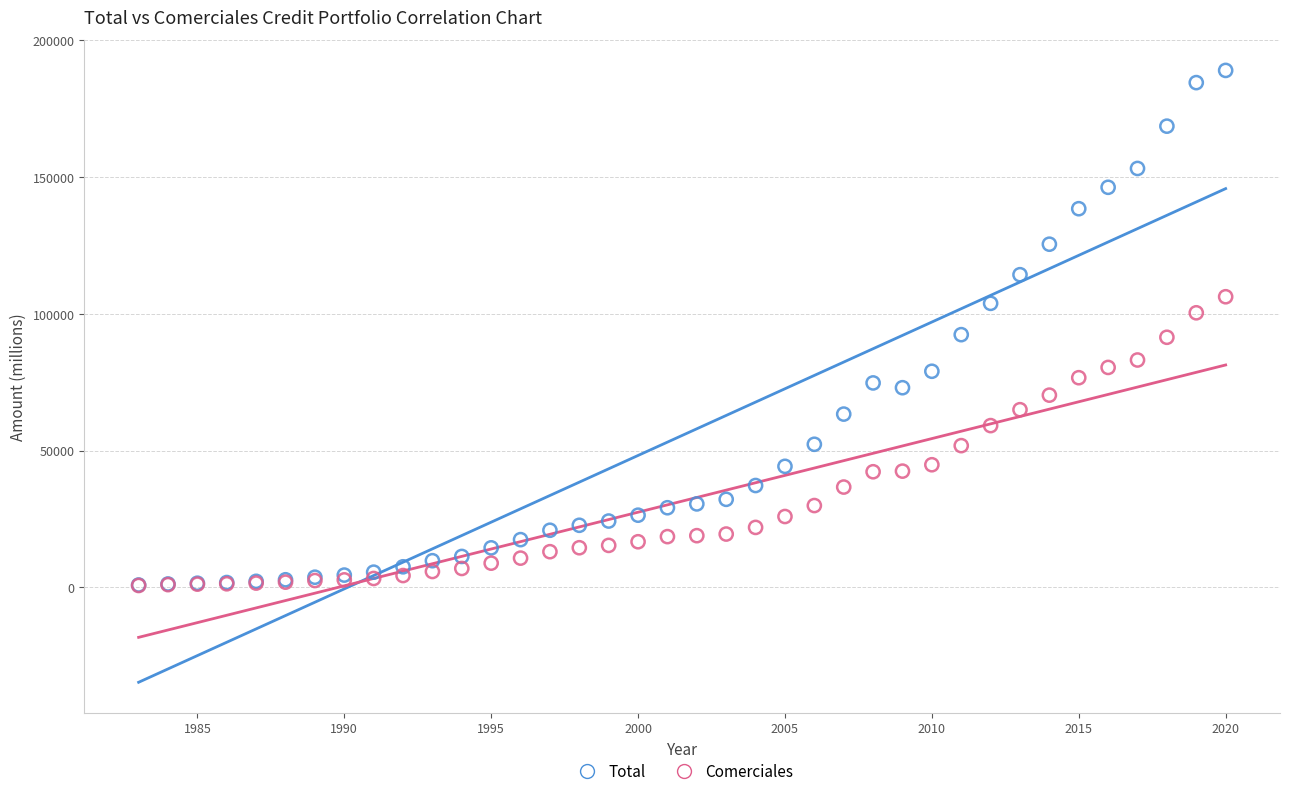

Which series has the largest Y range (max minus min)?

Total